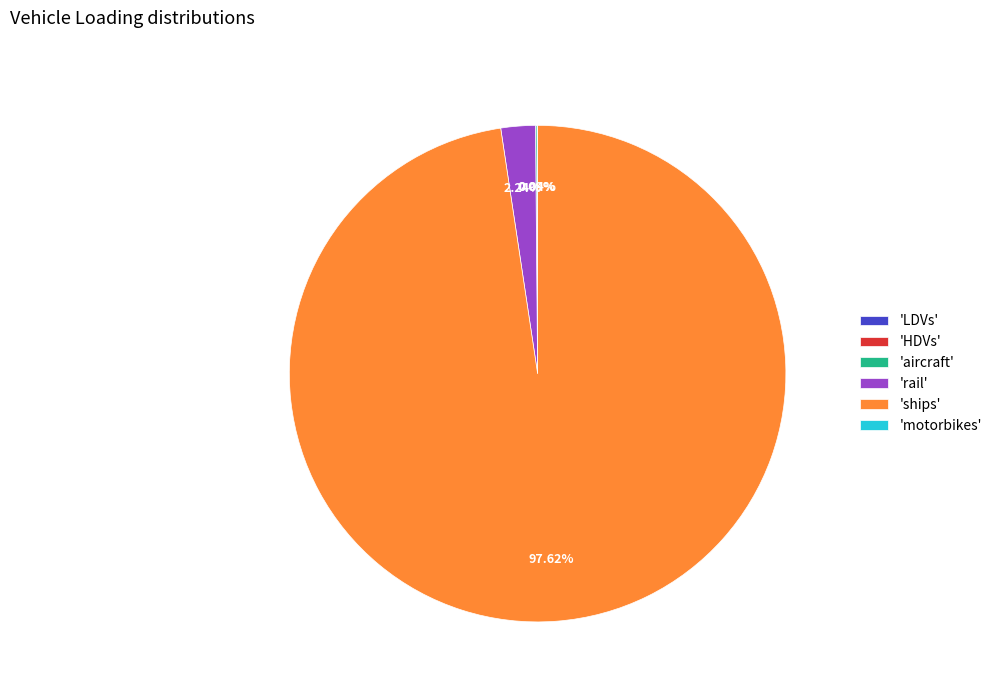

Which category accounts for the majority?

'ships'